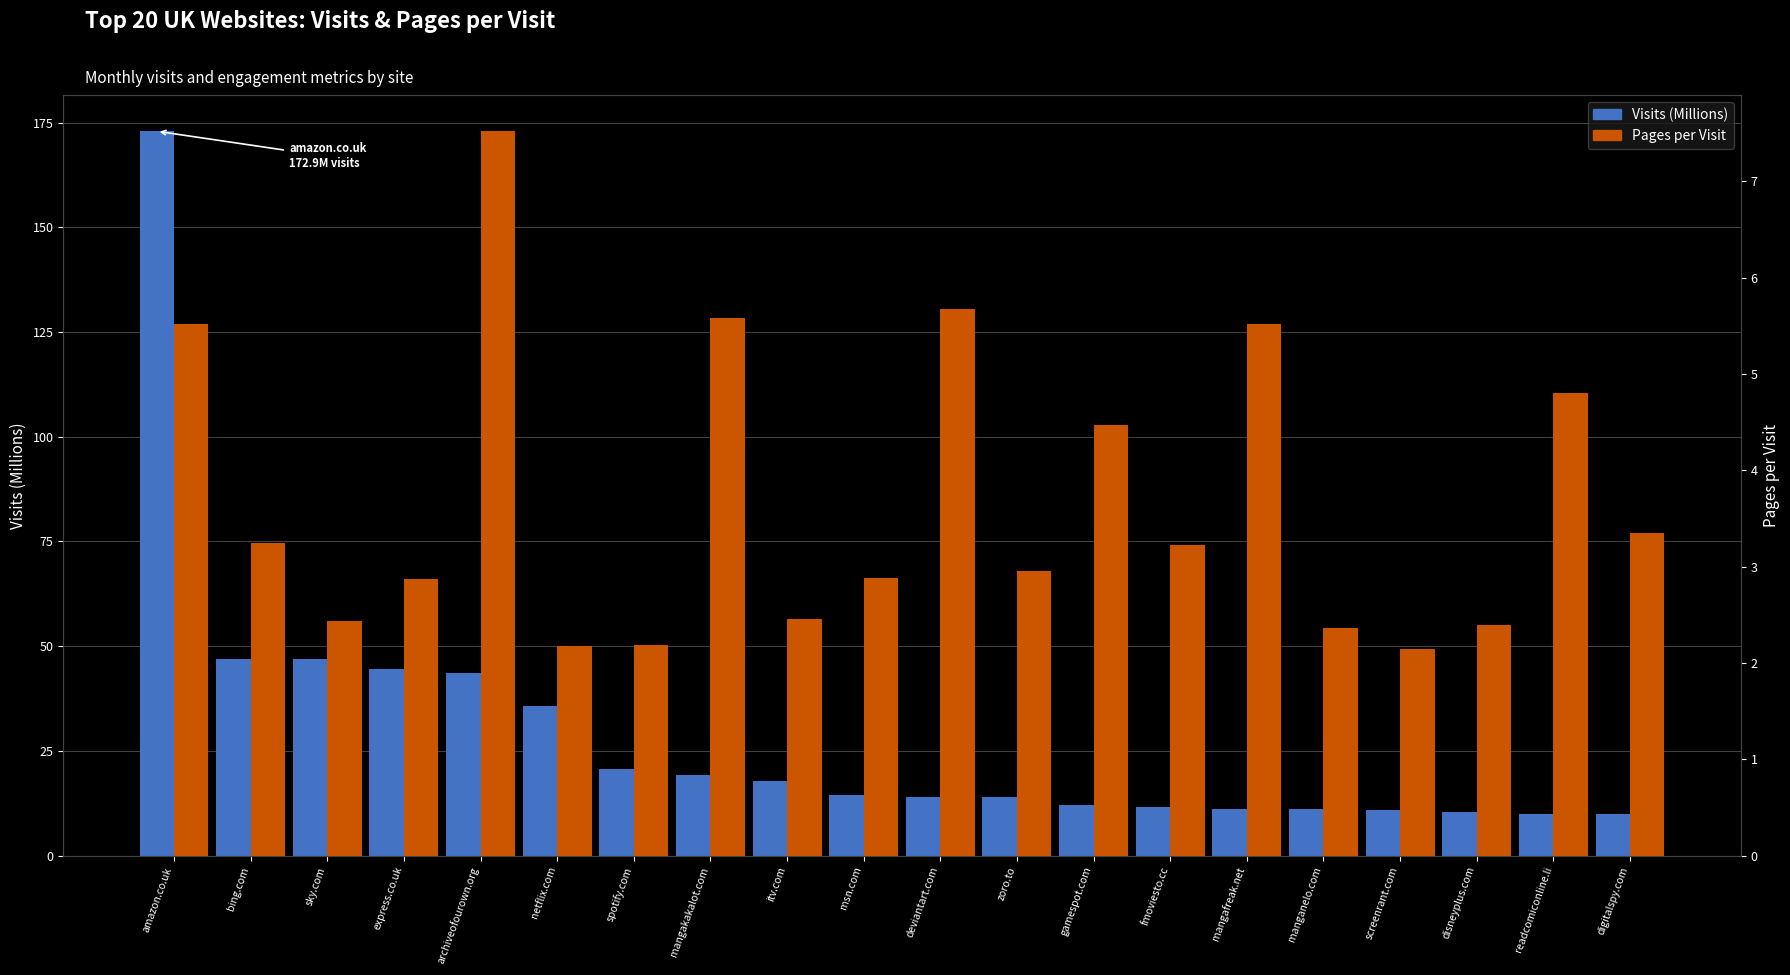

What is the difference between the maximum and minimum values in the Pages per Visit series?

5.4